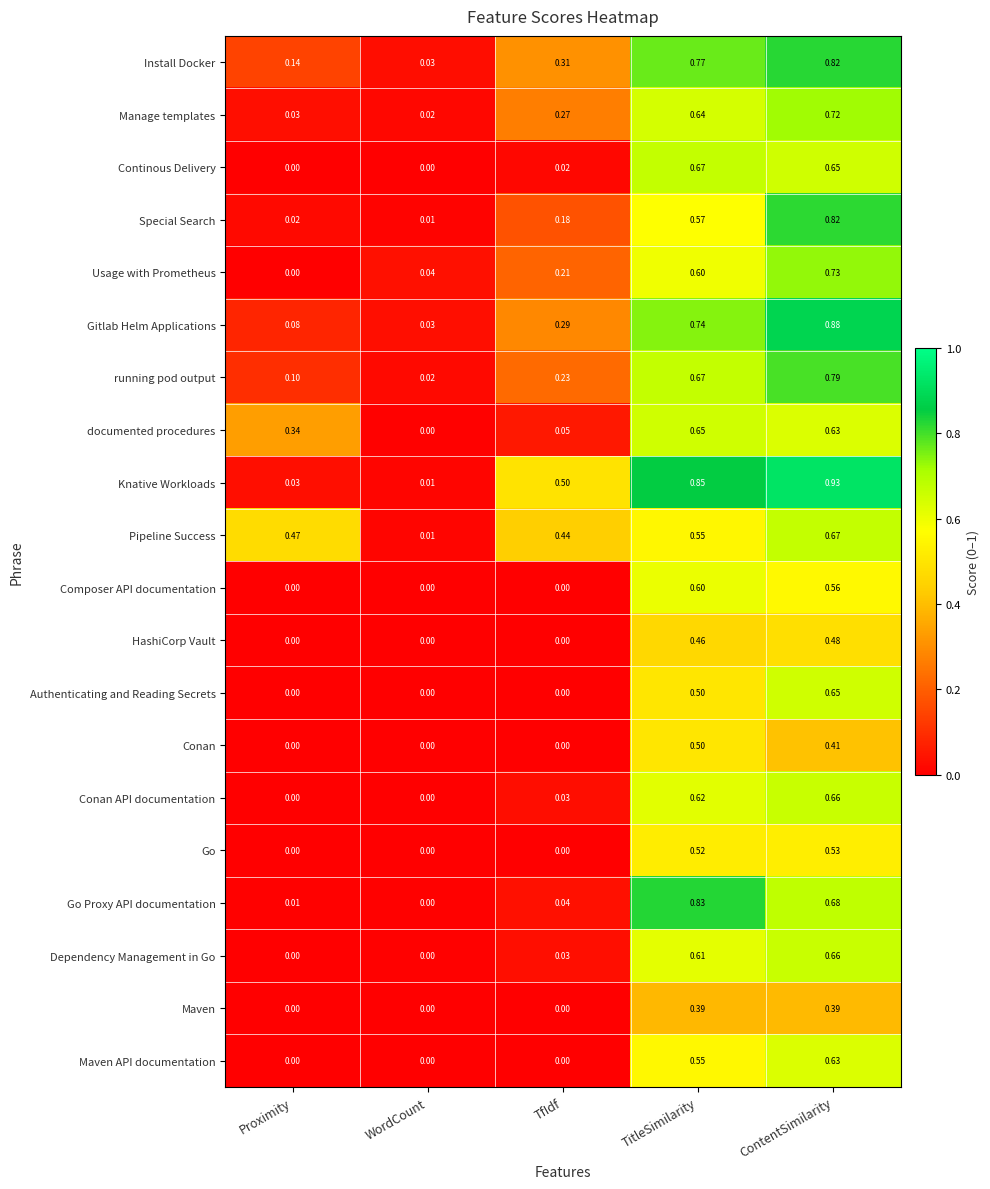

Which series has the widest spread of values?

Knative Workloads